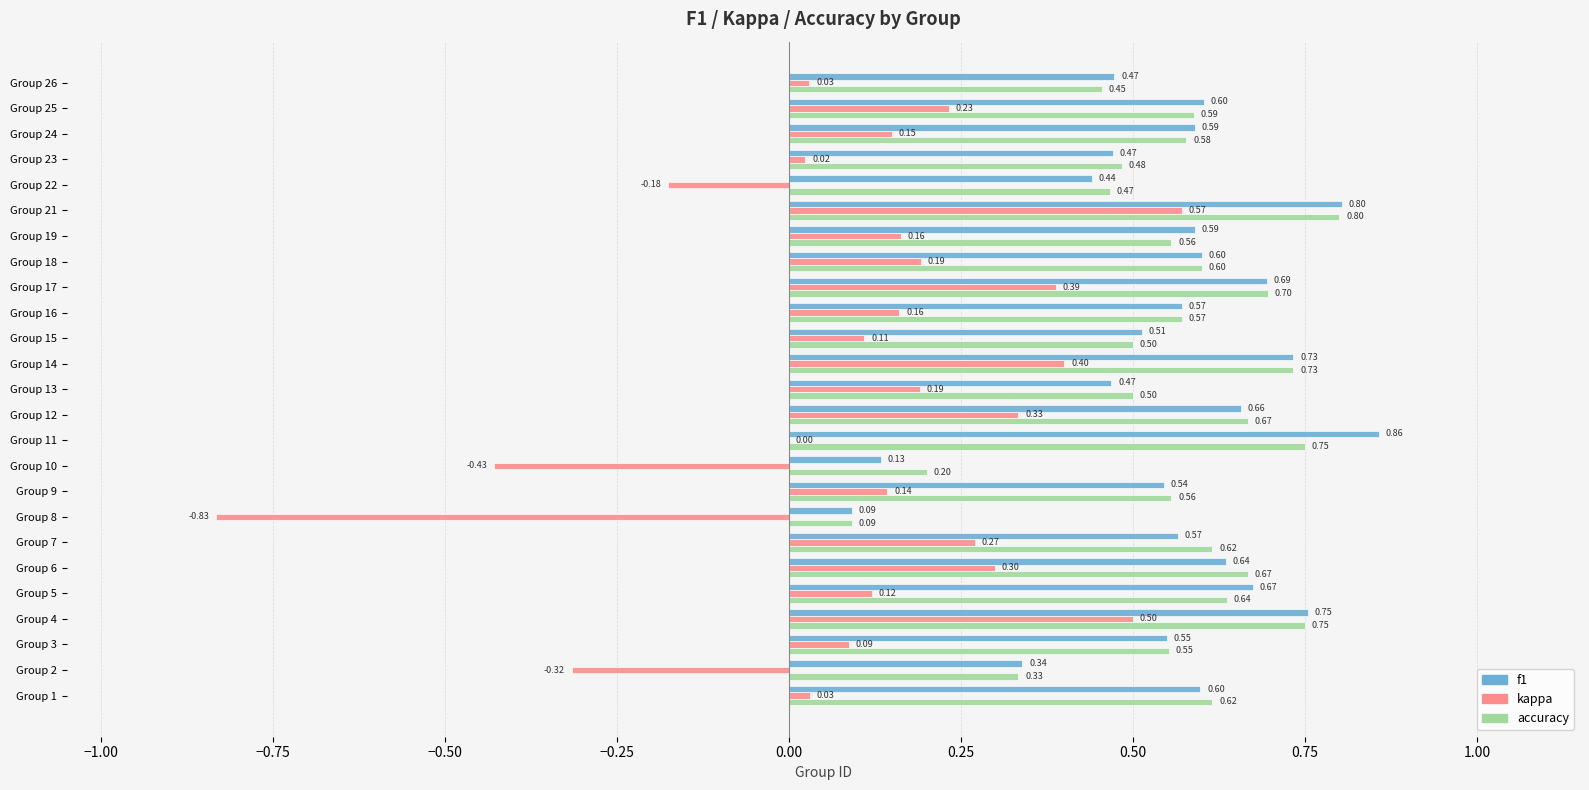

What is the total value across all series at Group 22?

0.7